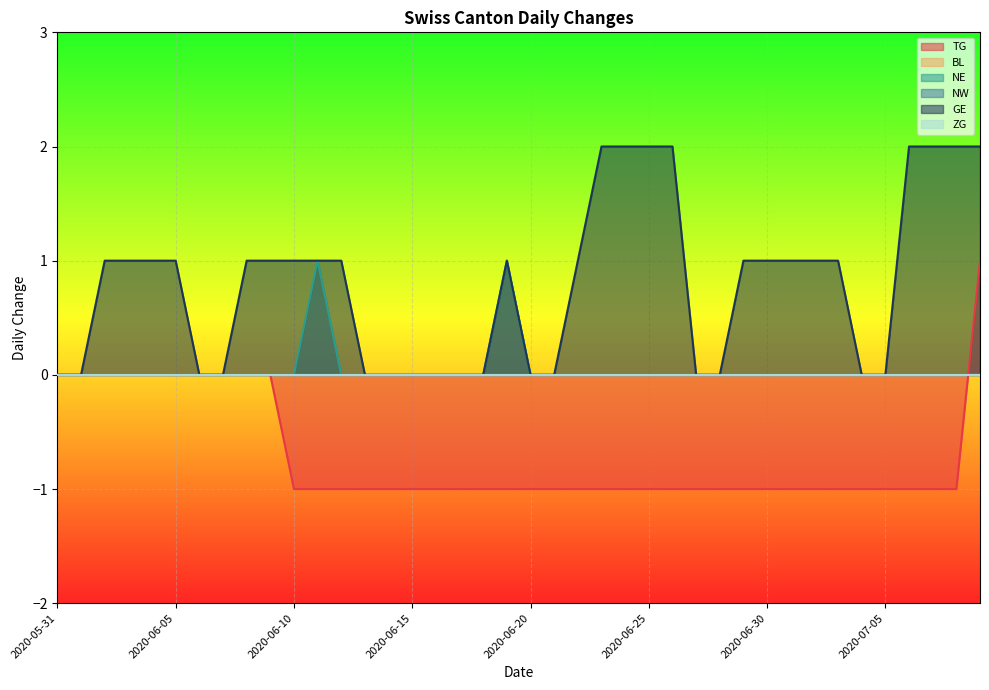

Count the TG values in the range -1 to 0.

39